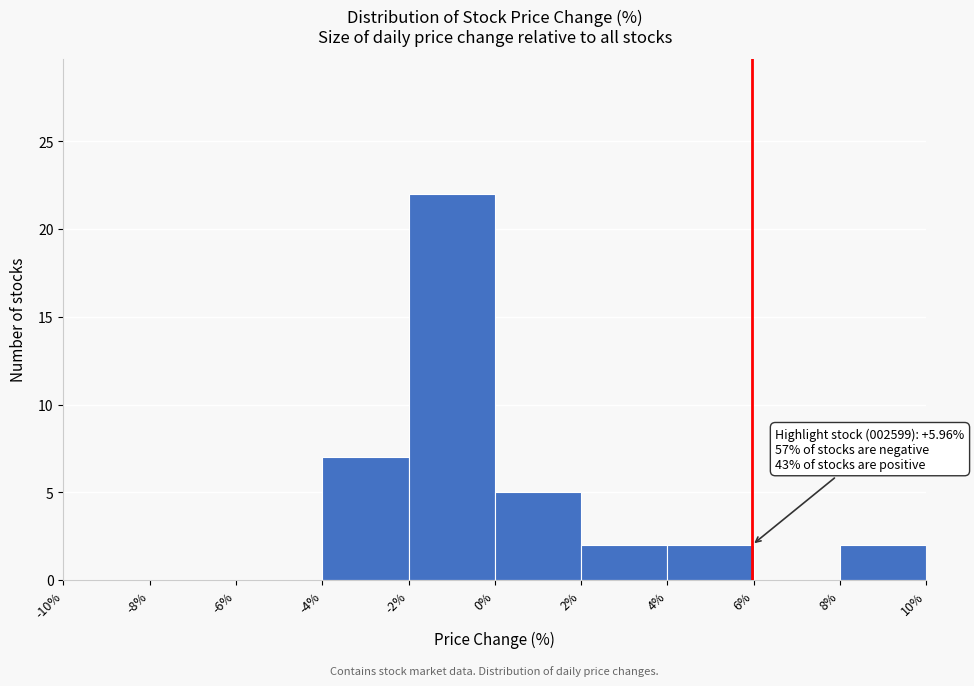

Over which range of the x-axis is the bar tallest?

-2% to 0%